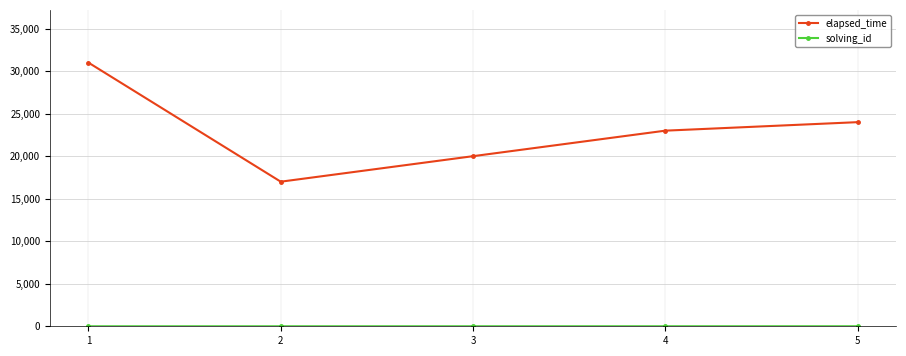

How many distinct data groups are displayed?

2